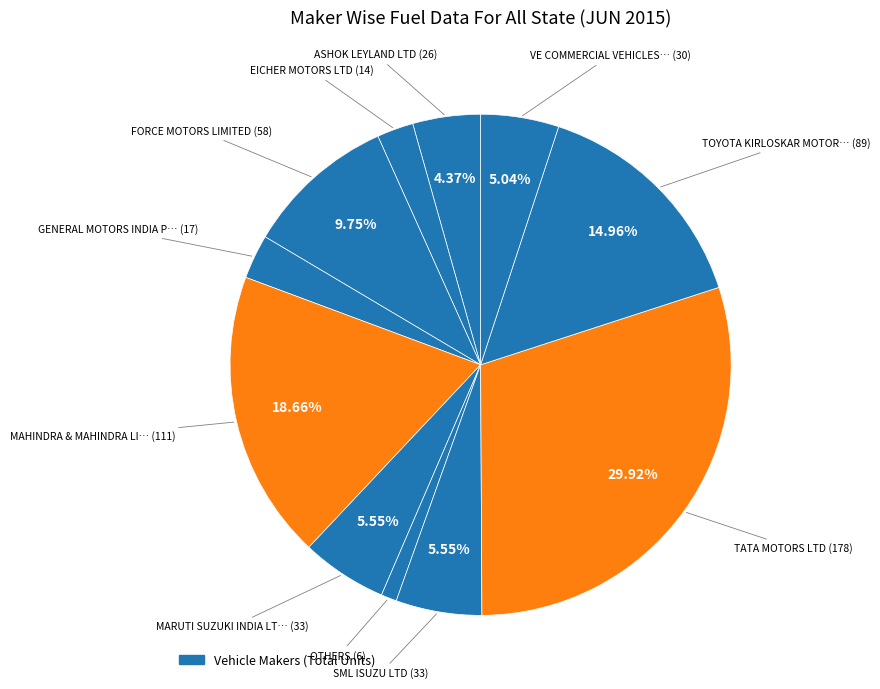

How many segments does this pie chart have?

11